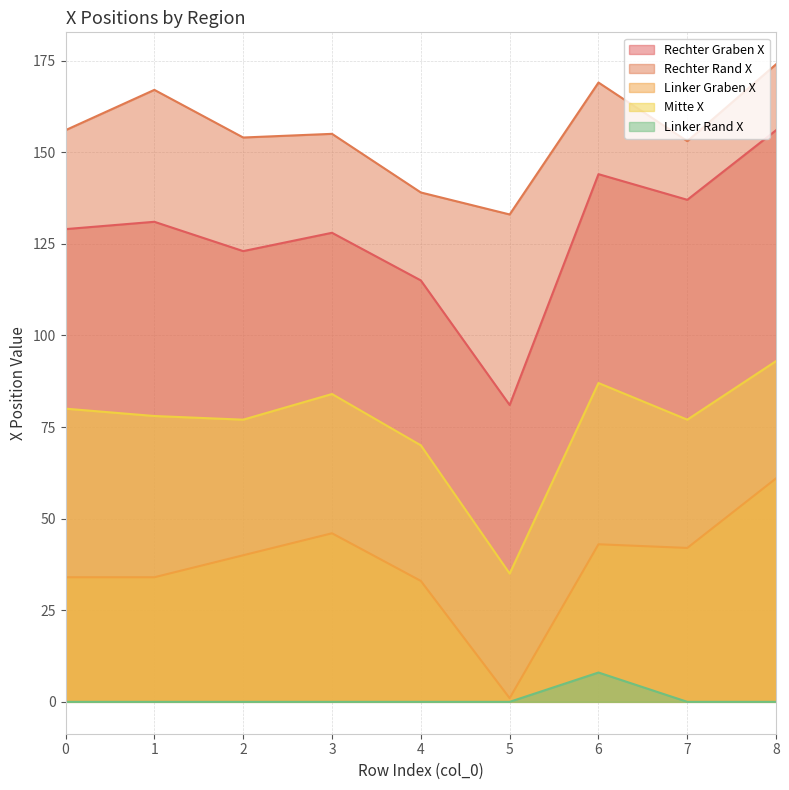

What is the maximum value for Linker Rand X?

8